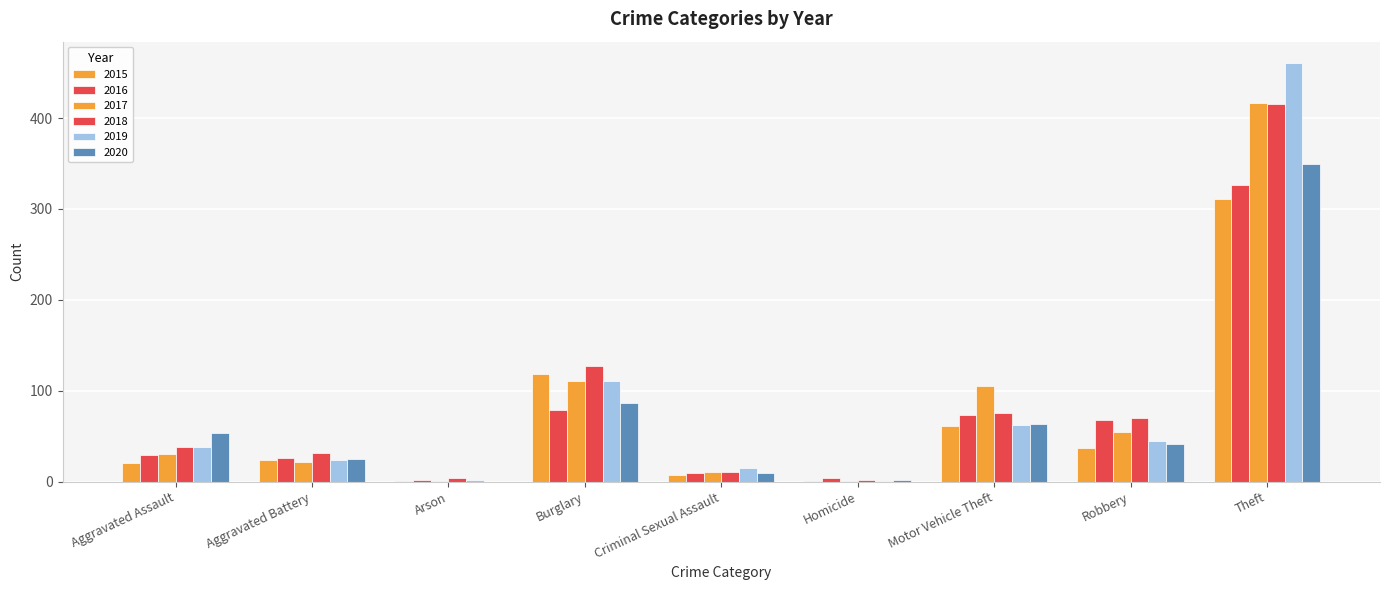

What is the value of the 2019 bar at the 1st from the left?

38